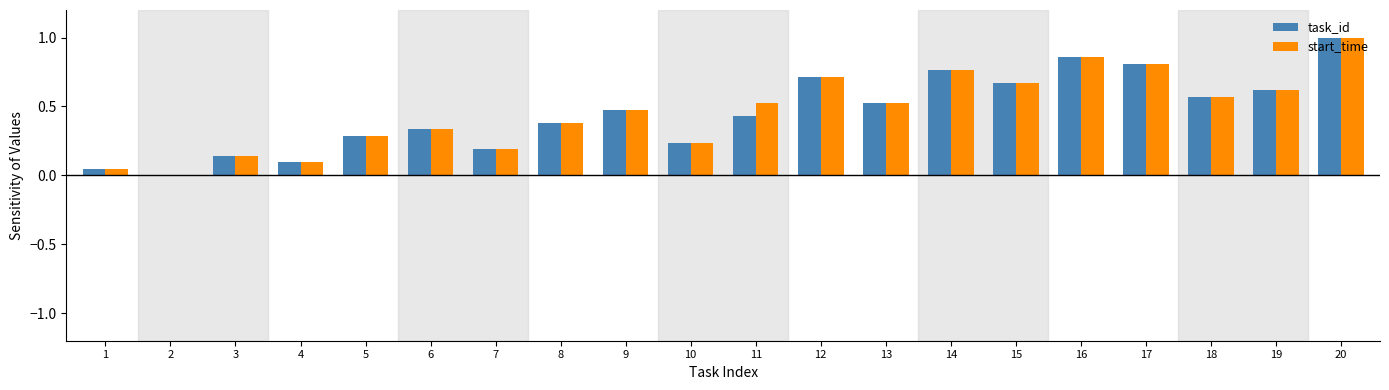

At which category is the sum across all series the highest?

20